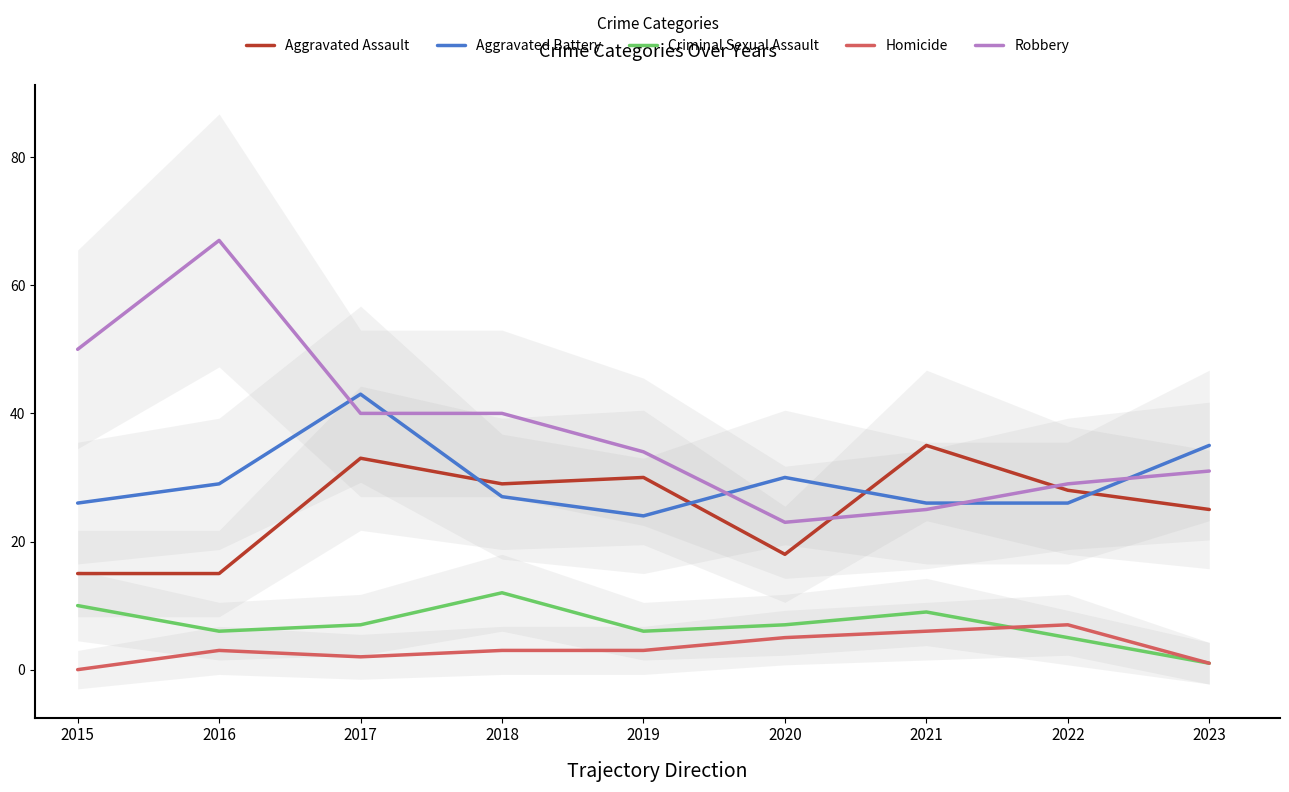

How many values in the Robbery series exceed 34?

4